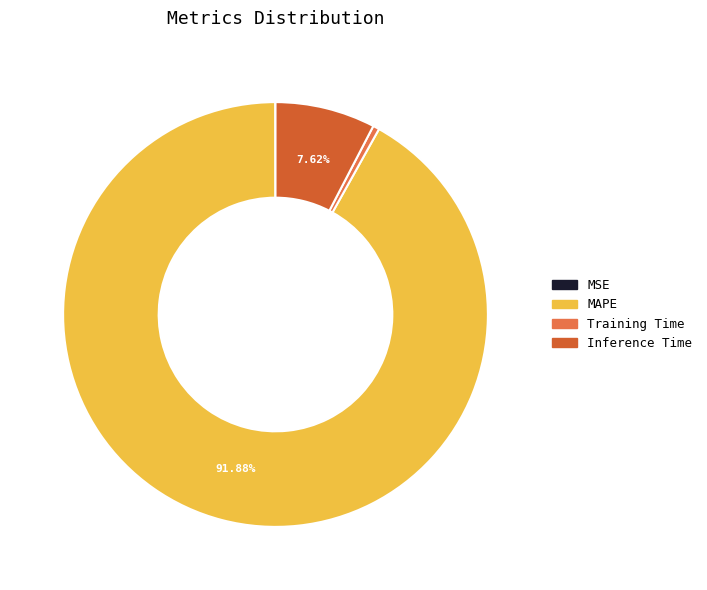

What is the change in value from MAPE to Training Time?

-11.3